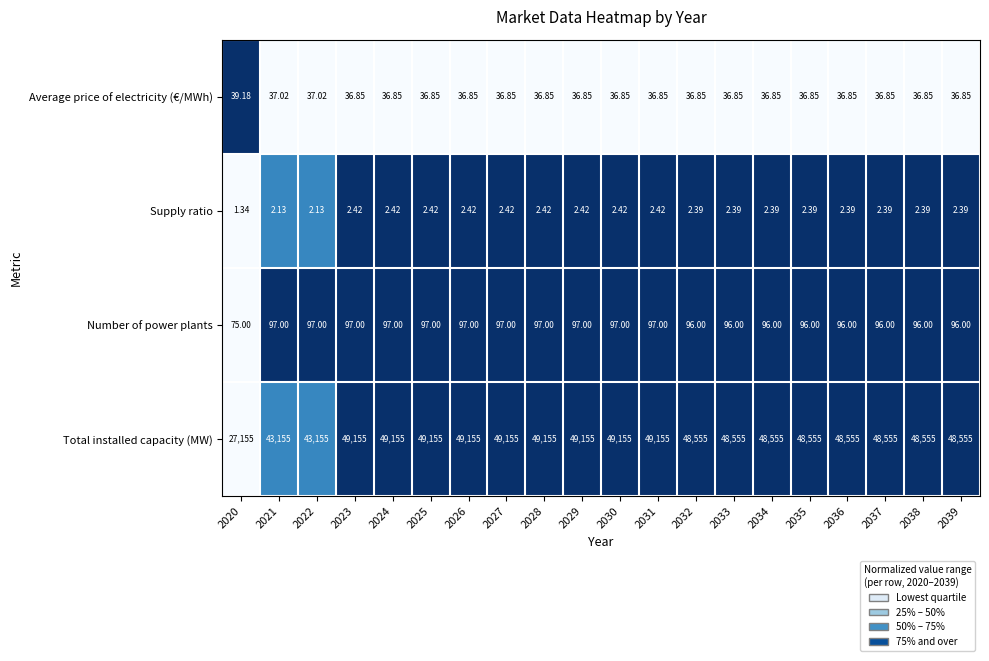

Rank the series by their maximum value, from highest to lowest.

Total installed capacity (MW), Number of power plants, Average price of electricity (€/MWh), Supply ratio